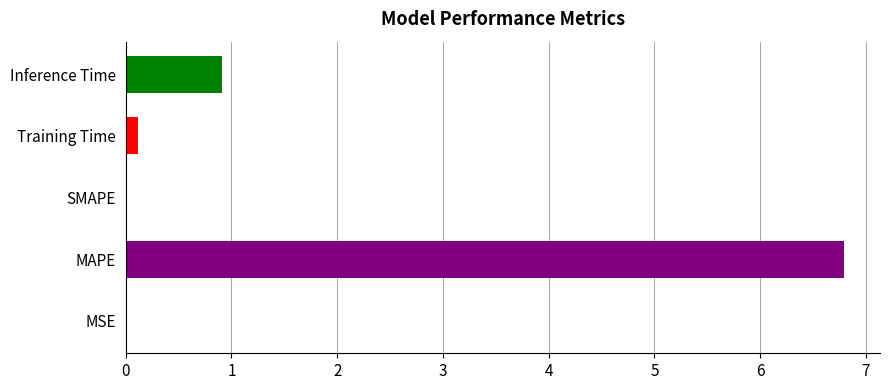

What is the greatest value displayed?

6.8